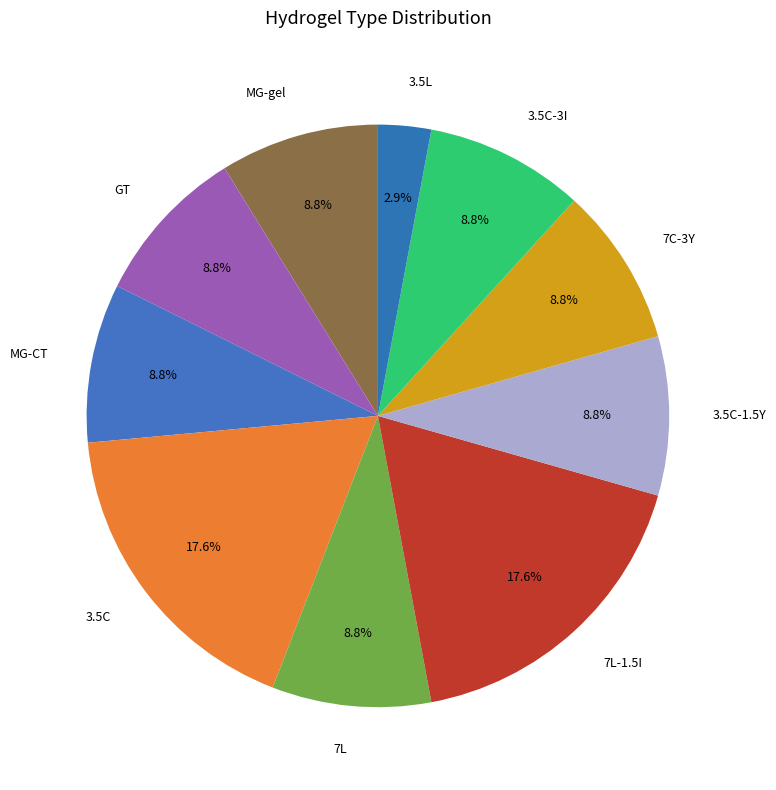

The MG-gel slice represents 9% of the pie. True or false?

True